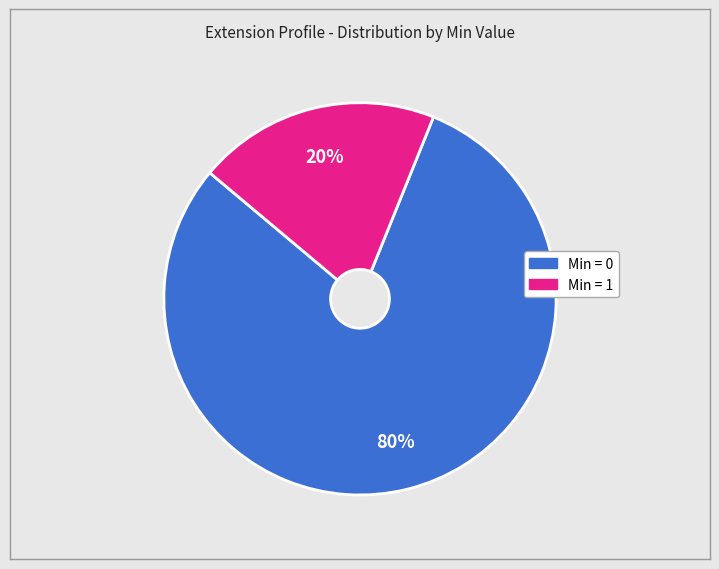

To the nearest percent, what is the difference between the largest and smallest slice percentages?

60%